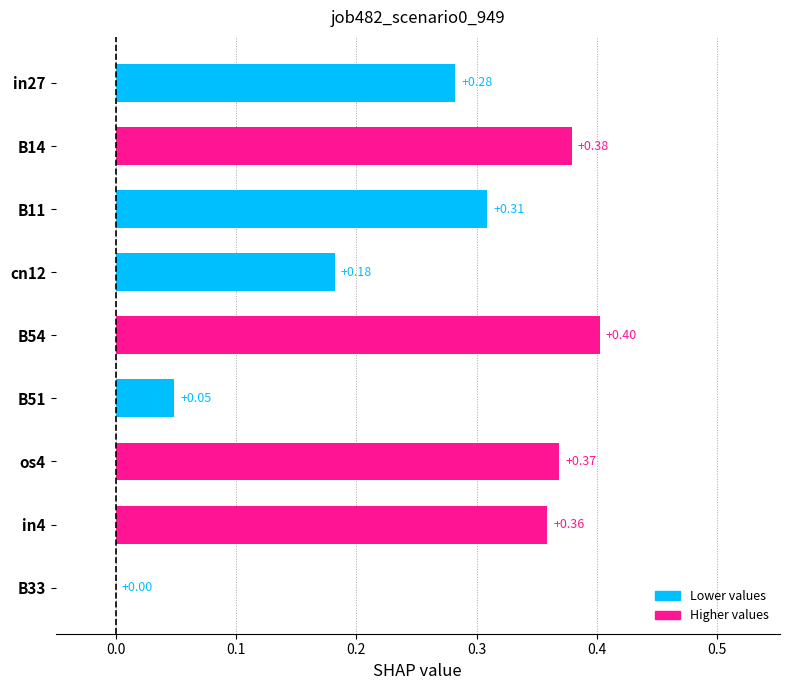

Count the values in the range 0 to 1.

9